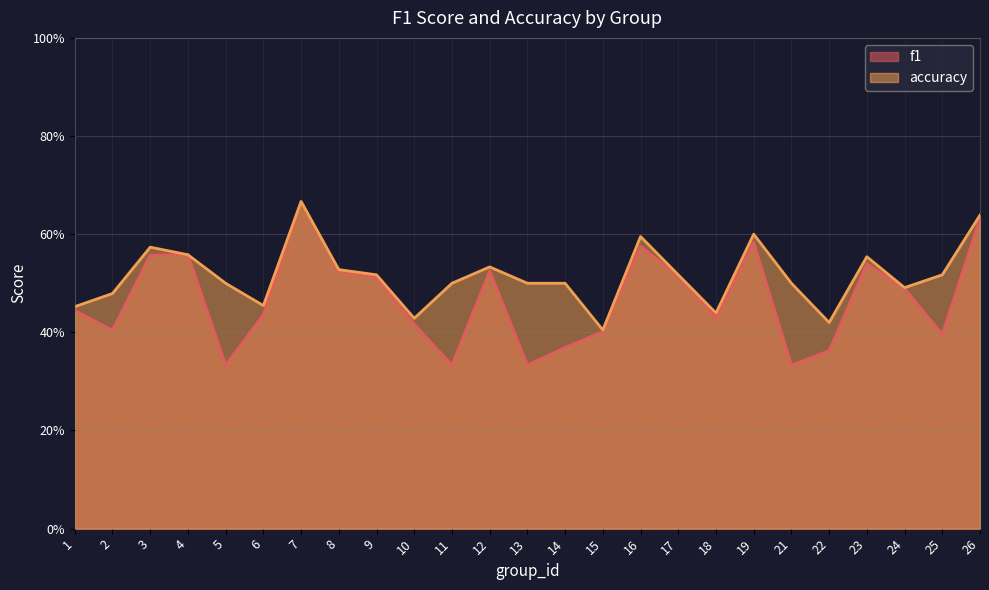

What are all the series names shown in the legend?

f1, accuracy